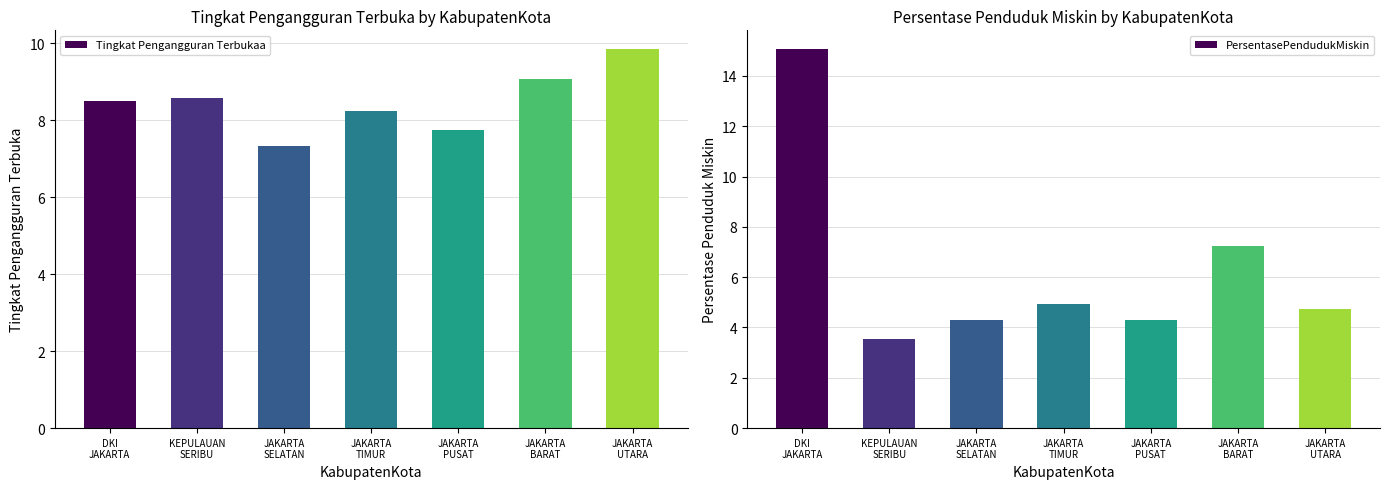

Reading left to right, extract all data points from this chart.

Tingkat Pengangguran Terbukaa: DKI
JAKARTA=8.5	KEPULAUAN
SERIBU=8.6	JAKARTA
SELATAN=7.3	JAKARTA
TIMUR=8.2	JAKARTA
PUSAT=7.8	JAKARTA
BARAT=9.1	JAKARTA
UTARA=9.8
PersentasePendudukMiskin: DKI
JAKARTA=15.1	KEPULAUAN
SERIBU=3.6	JAKARTA
SELATAN=4.3	JAKARTA
TIMUR=4.9	JAKARTA
PUSAT=4.3	JAKARTA
BARAT=7.2	JAKARTA
UTARA=4.7